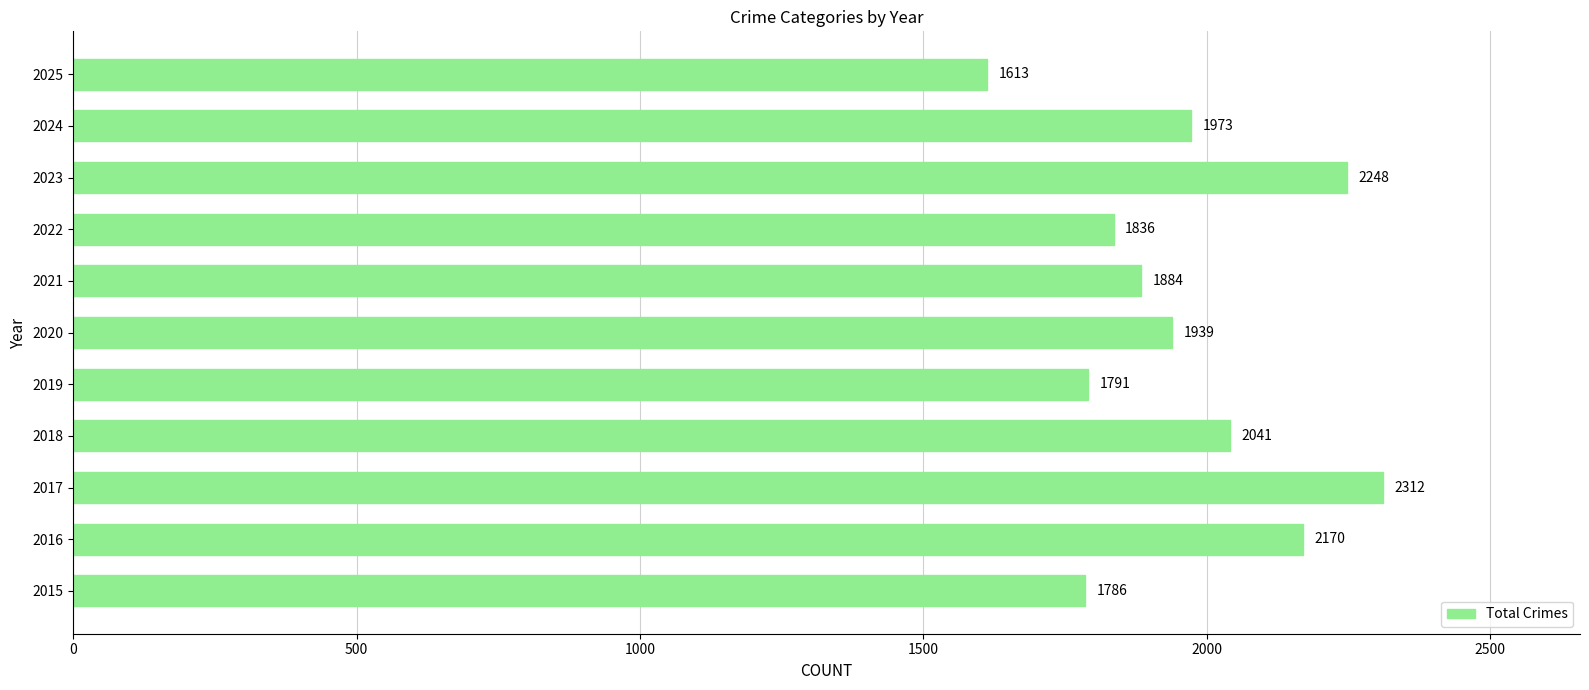

At which label is the value closest to 1962?

2024